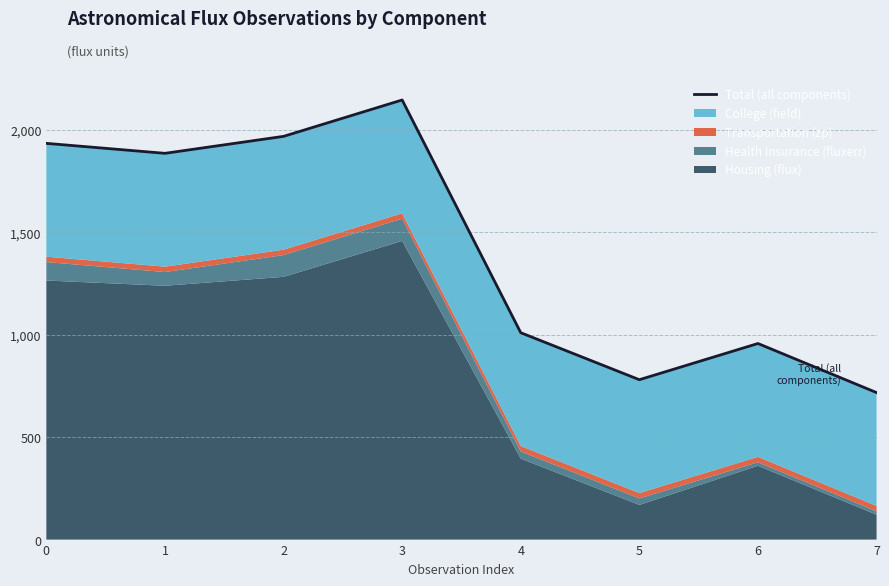

Does the chart display data point markers on the line(s)?

No